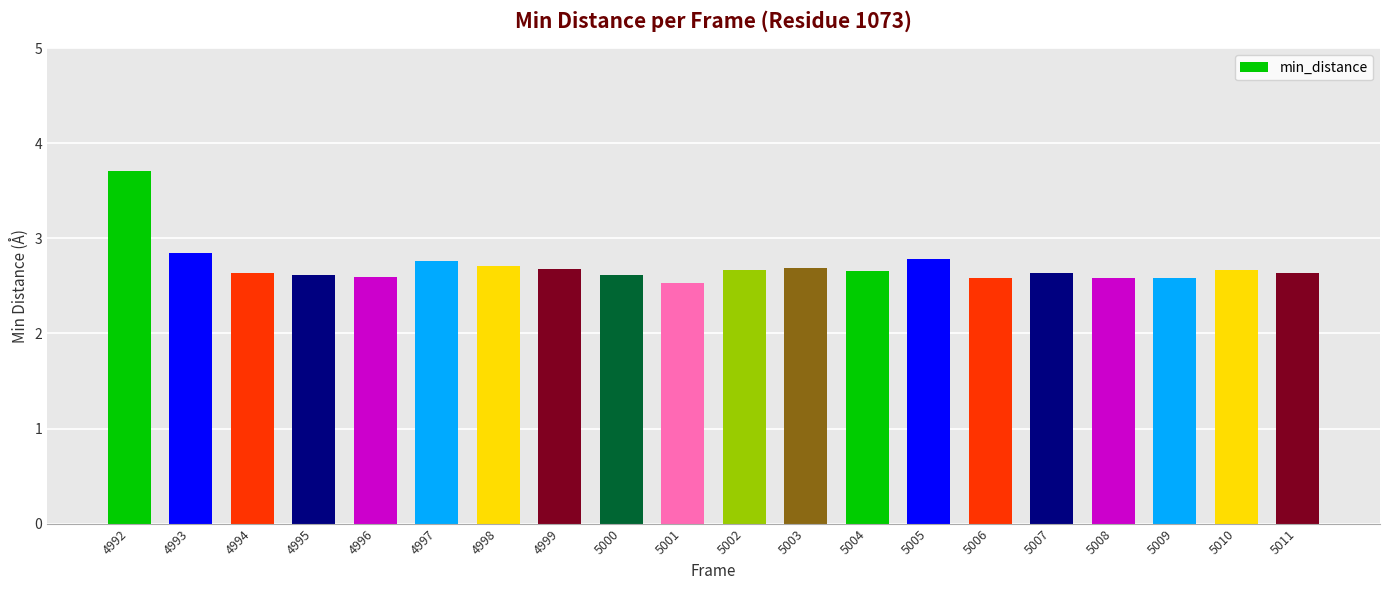

True or false: the data shows 0.7 at 5001.

False